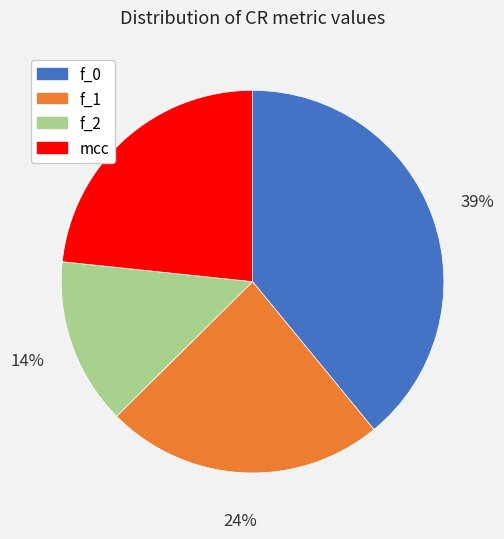

To the nearest percent, what is the average slice percentage?

25%